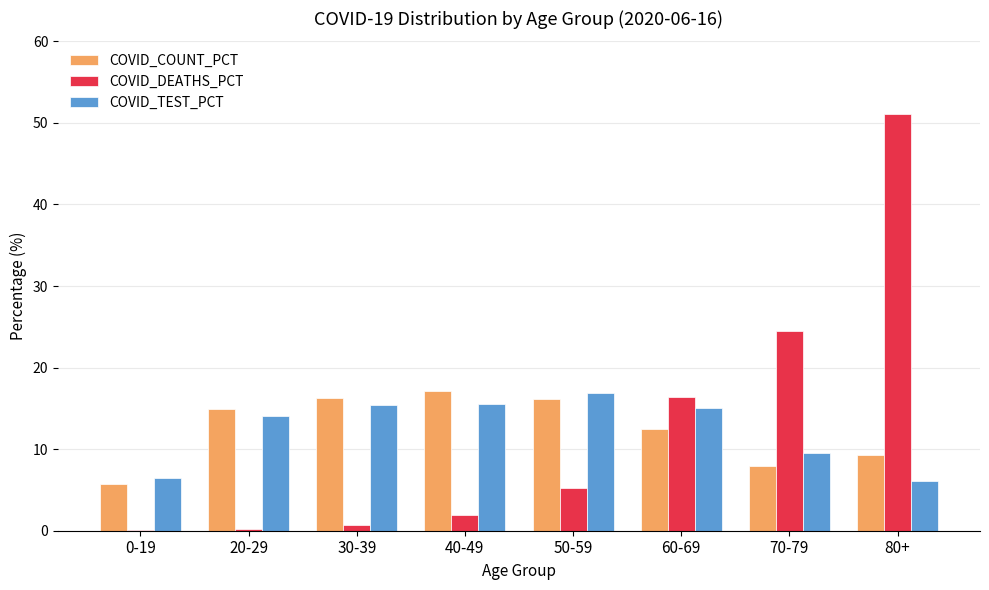

At which label does COVID_TEST_PCT reach its peak?

50-59